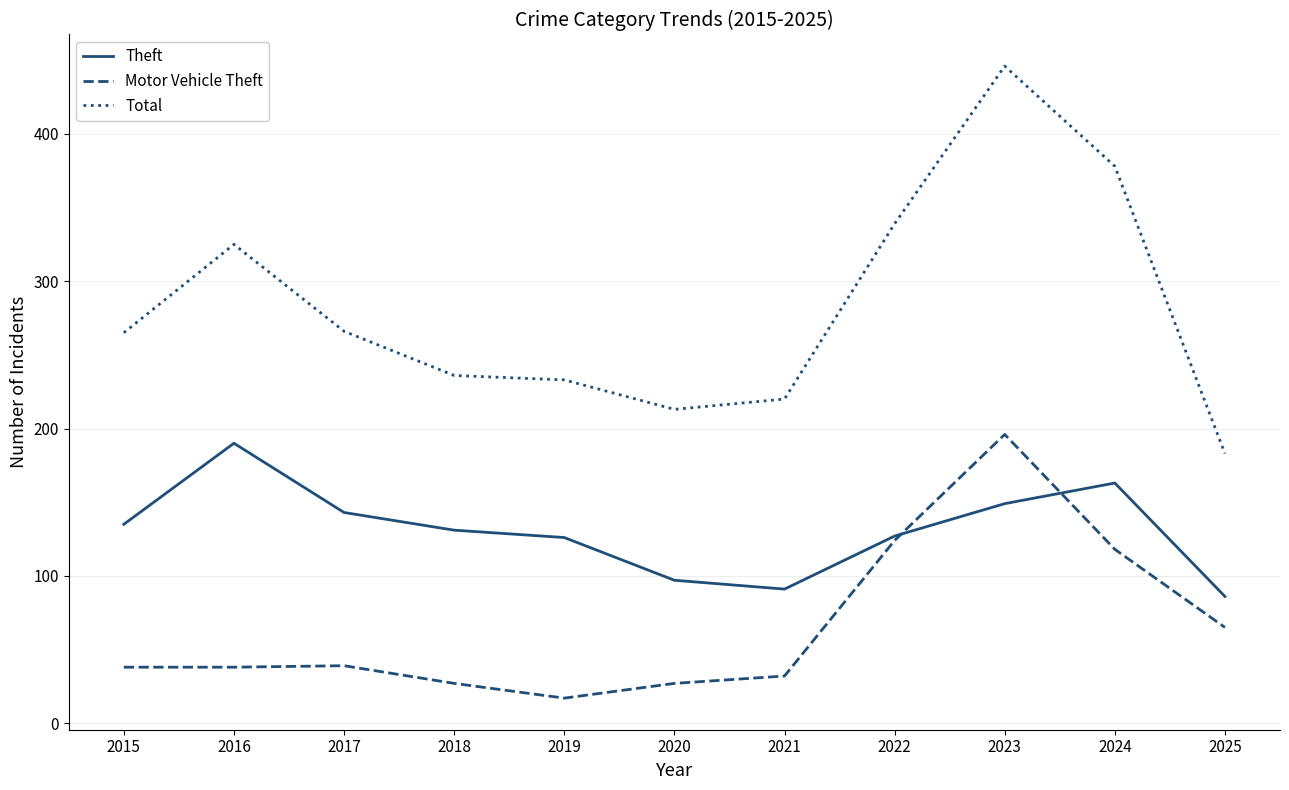

Does the chart have visible grid lines?

Yes